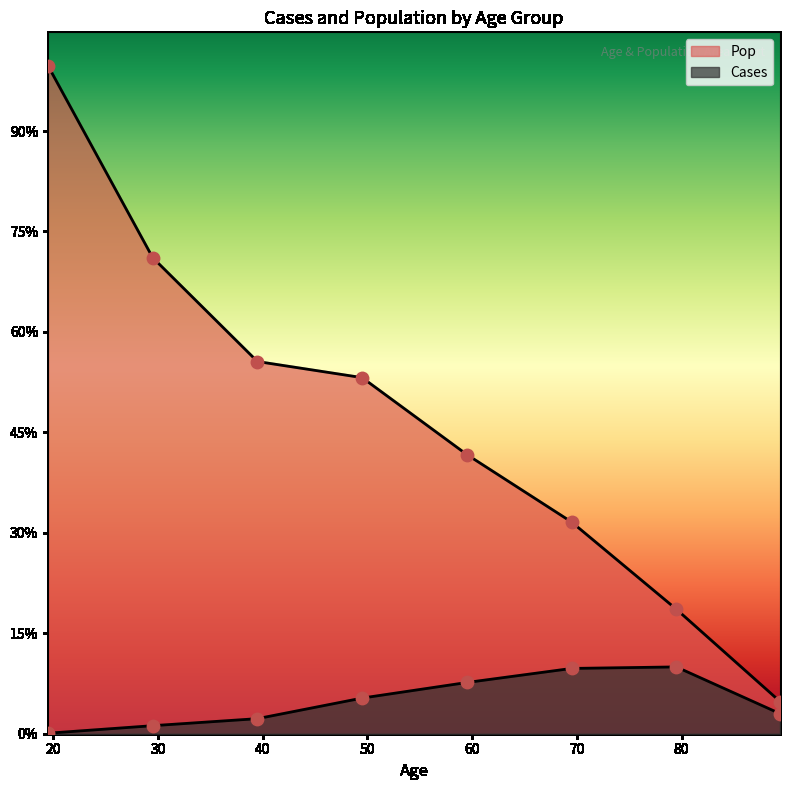

At which category is the sum across all series the highest?

19.5